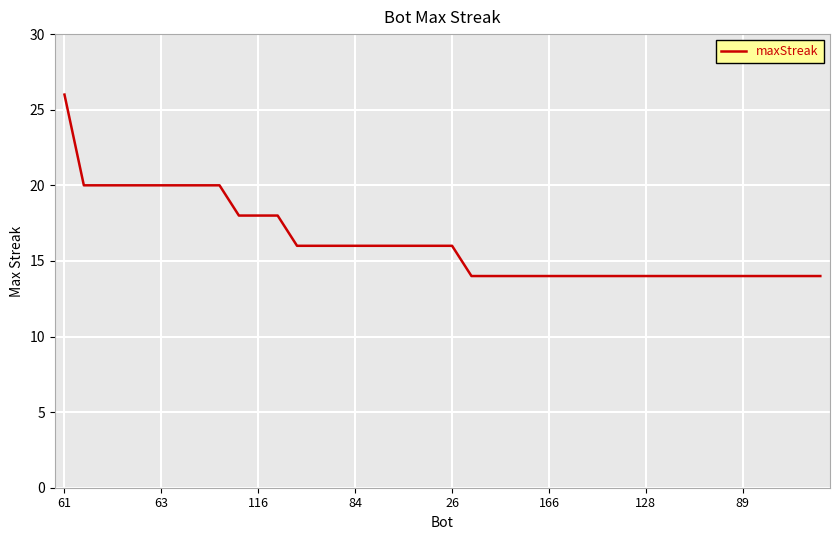

Reading left to right, what are all the values shown in this chart?

26	20	20	20	20	20	20	20	20	18	18	18	16	16	16	16	16	16	16	16	16	14	14	14	14	14	14	14	14	14	14	14	14	14	14	14	14	14	14	14